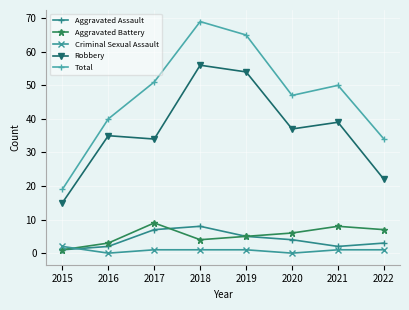

What is the value of the Total point at the 6th from the left?

47